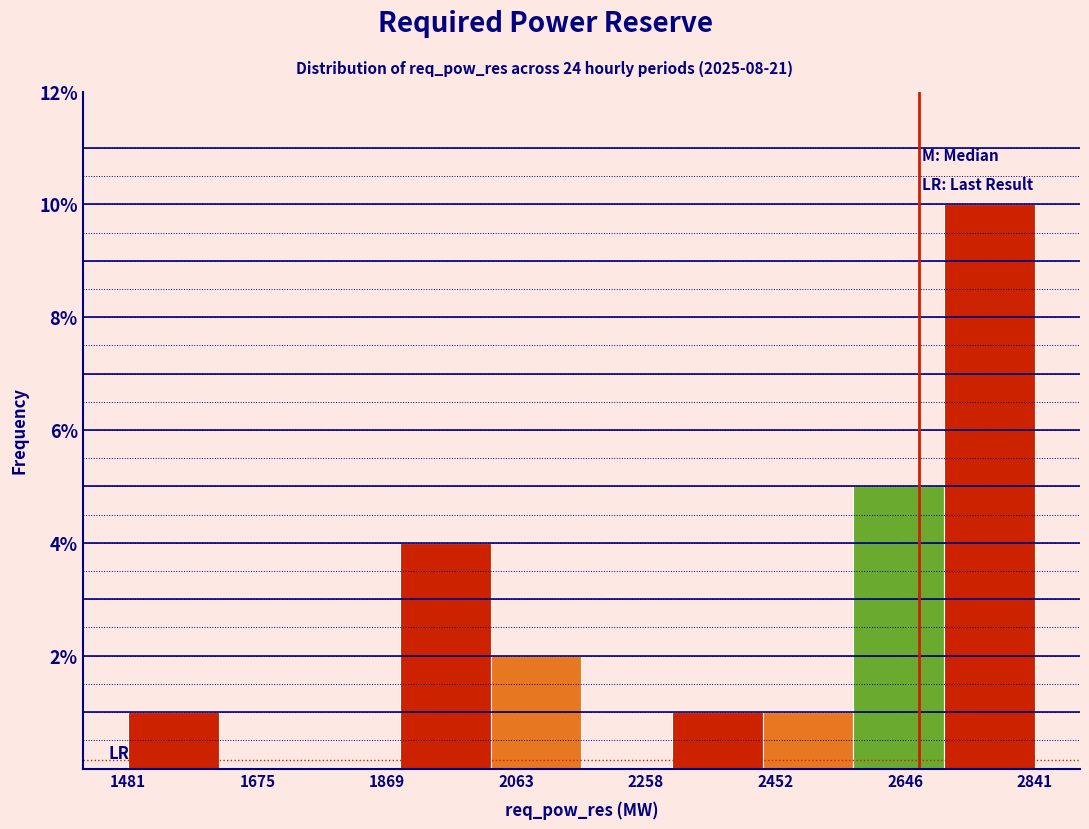

How tall is the bar that spans 1880 to 2020 on the x-axis? Neither the bar edges nor the heights are printed on the chart, so give them approximately, as read against the axes.

4